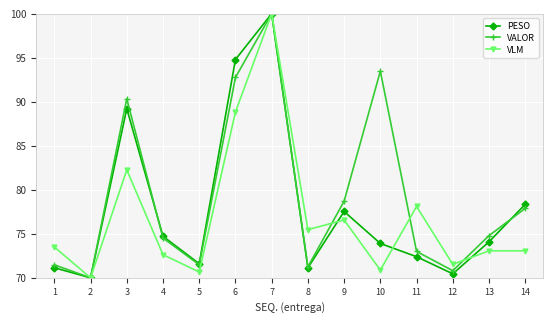

At which label does VLM first exceed 73?

1